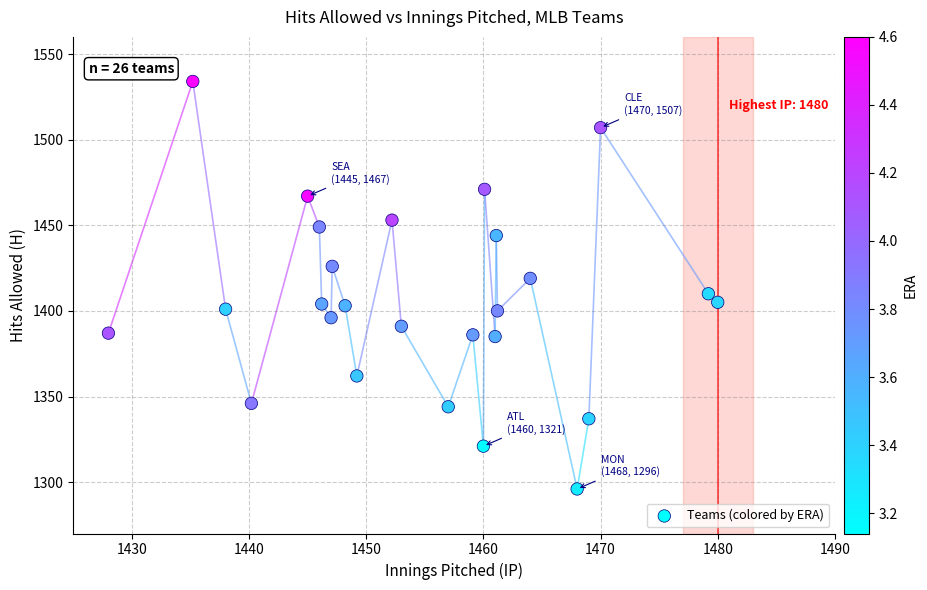

What is the range of Y values (max minus min)?

238